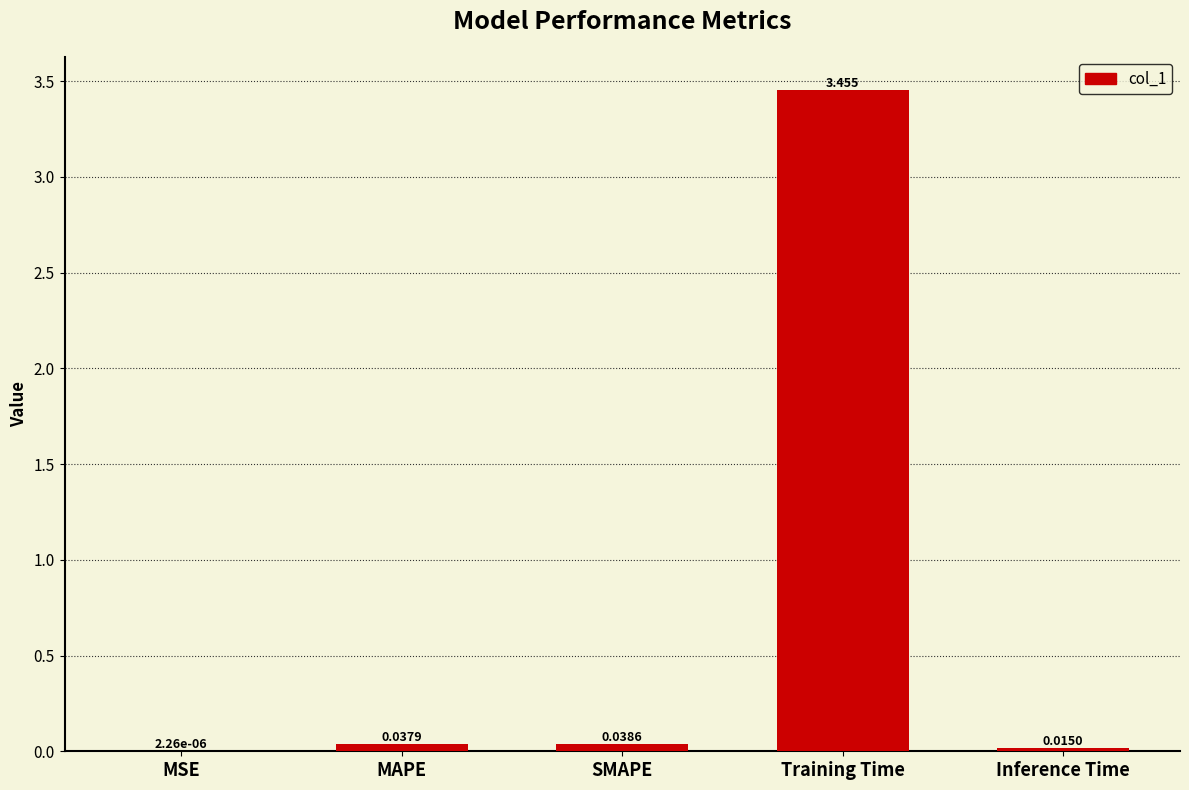

Which has a higher value, Inference Time or MSE?

Inference Time